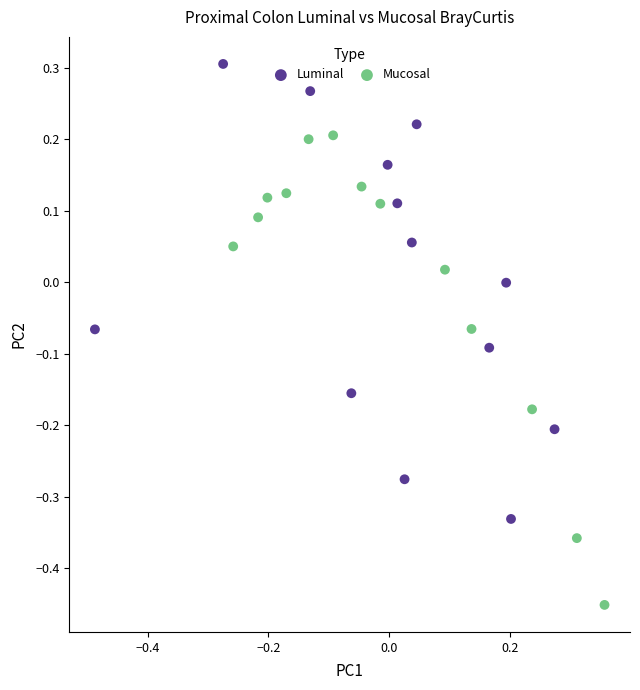

Which series contains the lowest Y value?

Mucosal